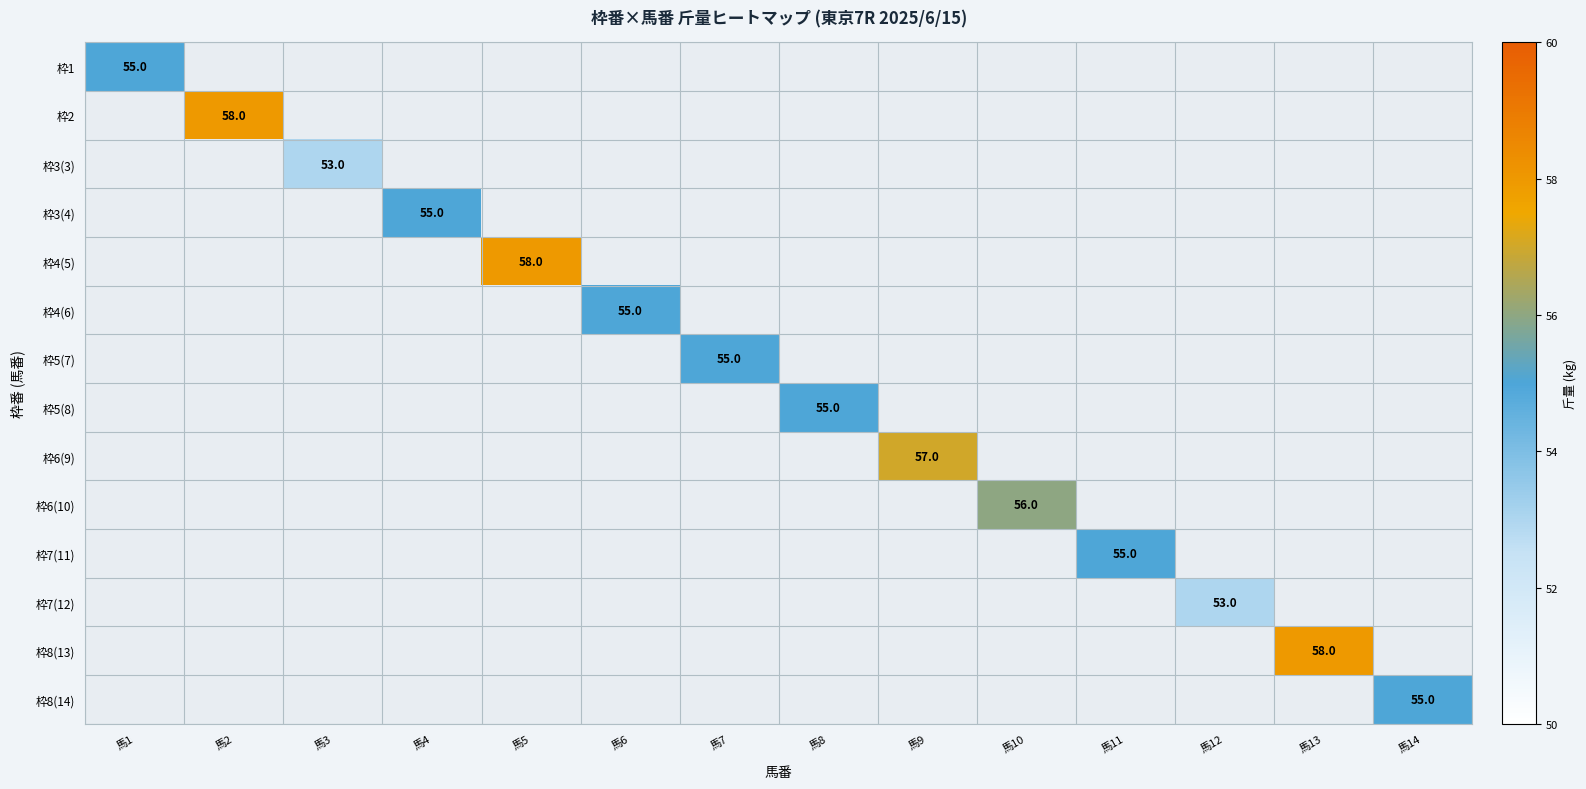

What is the difference between the 枠4(5) values at 馬5 and 馬1?

58